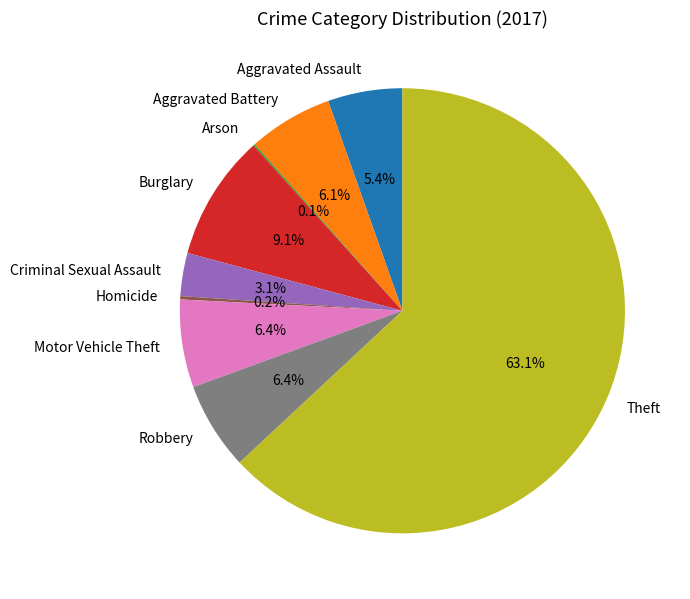

What portion of the pie excludes Burglary?

90.9%